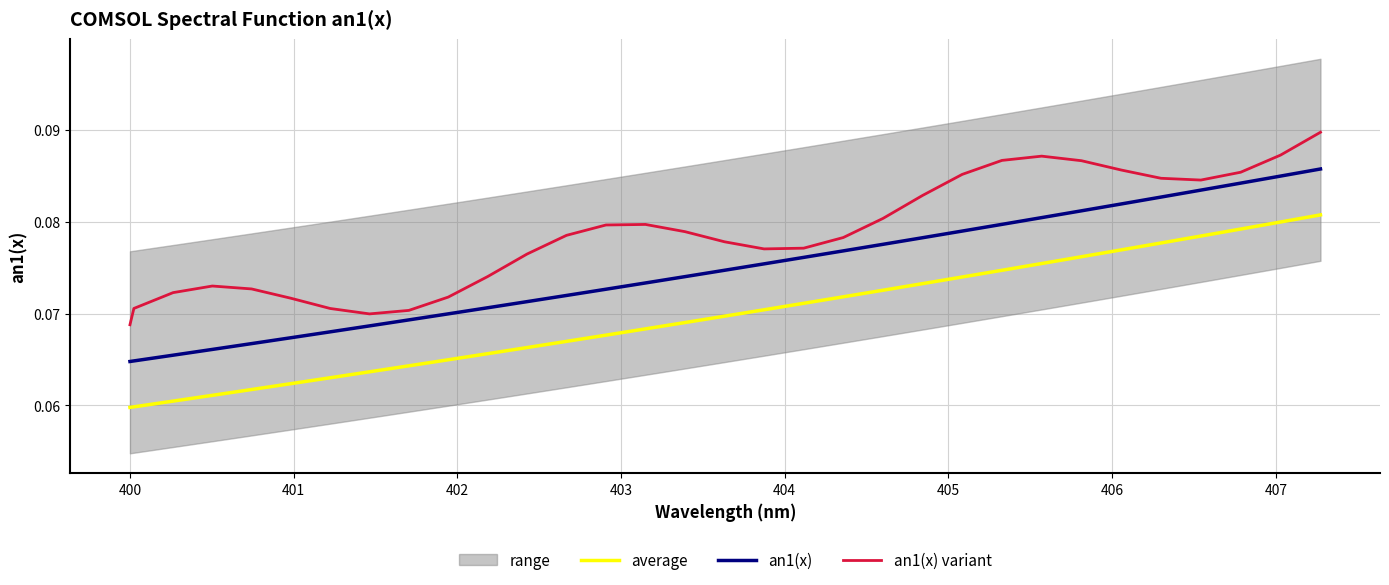

Reading left to right, transcribe all the data shown in this chart.

average: 0.1	0.1	0.1	0.1	0.1	0.1	0.1	0.1	0.1	0.1	0.1	0.1	0.1	0.1	0.1	0.1	0.1	0.1	0.1	0.1	0.1	0.1	0.1	0.1	0.1	0.1	0.1	0.1	0.1	0.1	0.1	0.1
an1(x): 0.1	0.1	0.1	0.1	0.1	0.1	0.1	0.1	0.1	0.1	0.1	0.1	0.1	0.1	0.1	0.1	0.1	0.1	0.1	0.1	0.1	0.1	0.1	0.1	0.1	0.1	0.1	0.1	0.1	0.1	0.1	0.1
an1(x) variant: 0.1	0.1	0.1	0.1	0.1	0.1	0.1	0.1	0.1	0.1	0.1	0.1	0.1	0.1	0.1	0.1	0.1	0.1	0.1	0.1	0.1	0.1	0.1	0.1	0.1	0.1	0.1	0.1	0.1	0.1	0.1	0.1